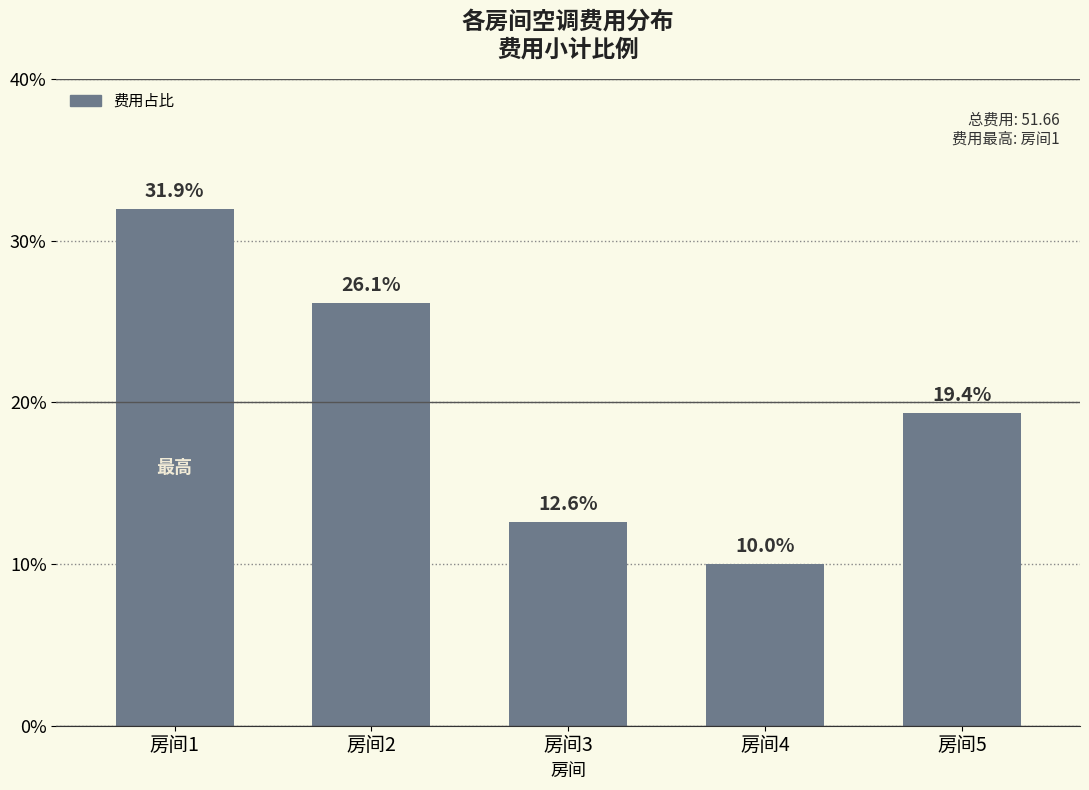

Does the chart contain any negative values?

No